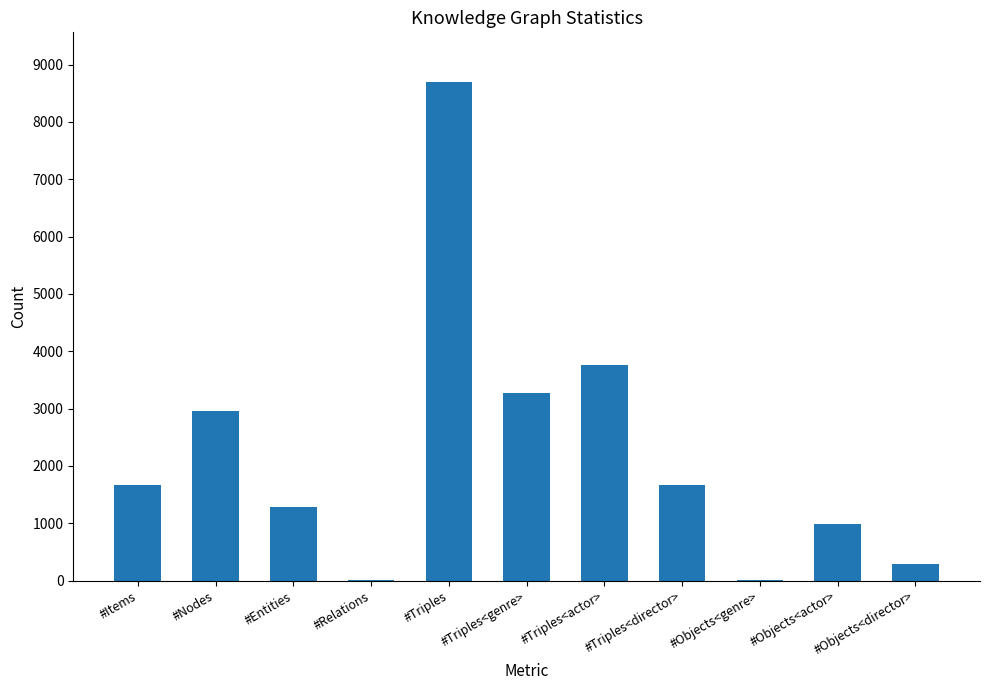

At which label is the value closest to 4347?

#Triples<actor>